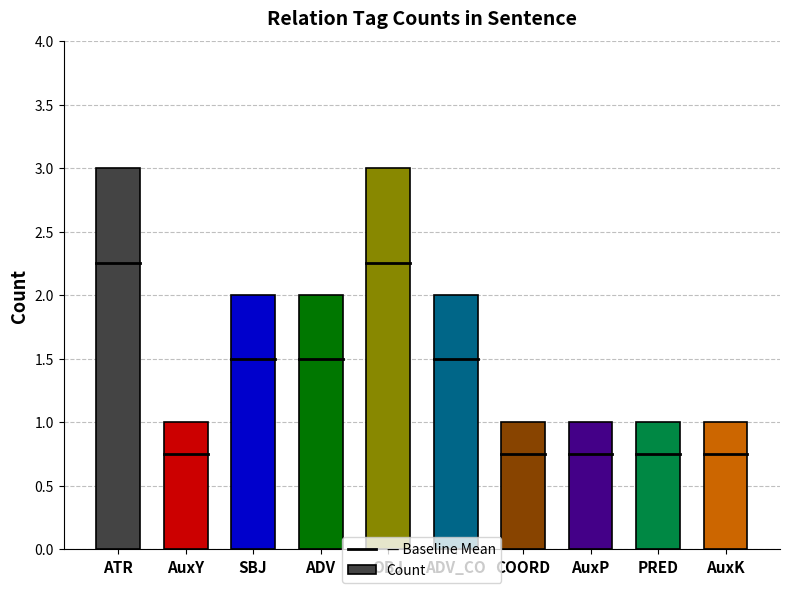

Reading left to right, list all the values displayed in this chart.

ATR=3	AuxY=1	SBJ=2	ADV=2	OBJ=3	ADV_CO=2	COORD=1	AuxP=1	PRED=1	AuxK=1